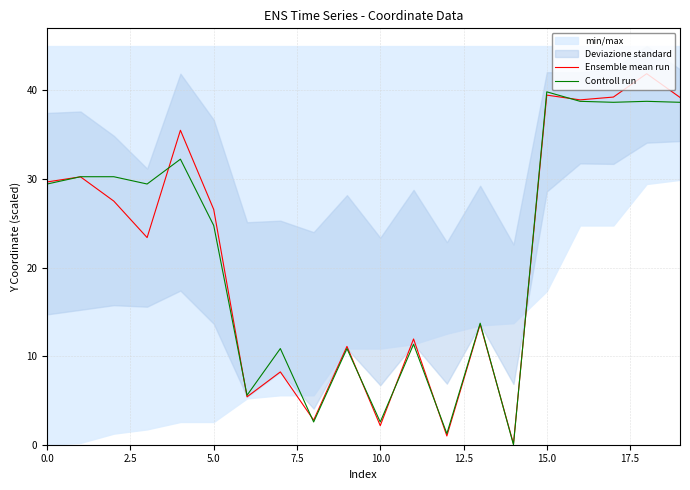

What is the label of the 12th point from the left?

11